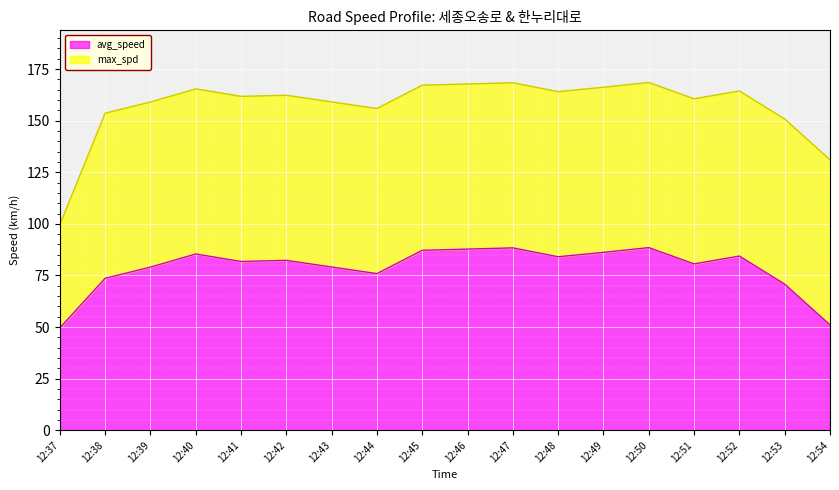

Where does the data first go above 82?

12:40